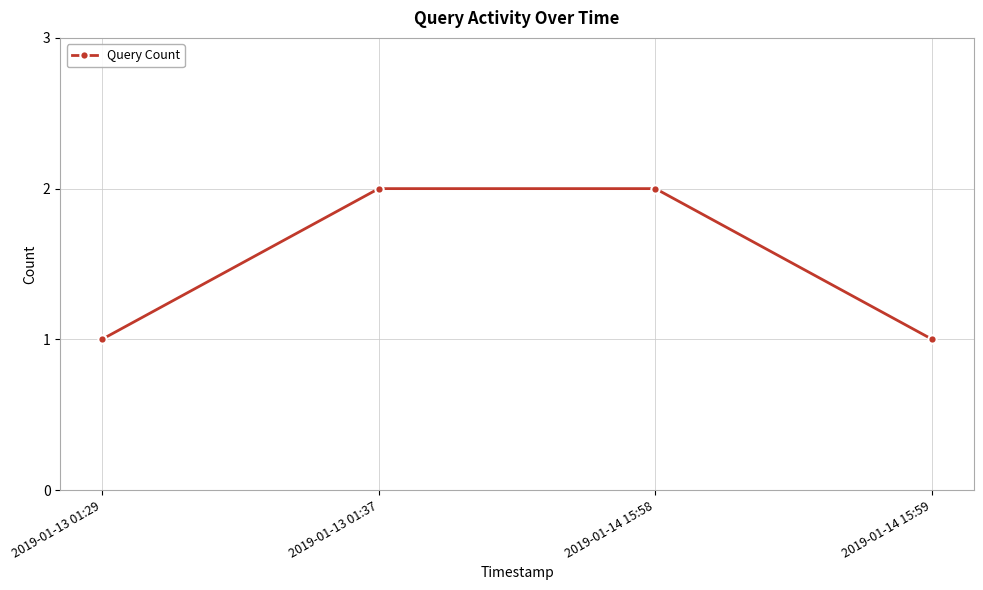

True or false: the data shows 2 at 2019-01-14 15:58.

True